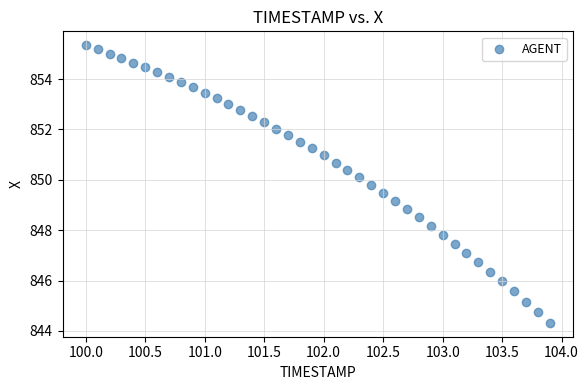

What is the range of Y values (max minus min)?

11.0